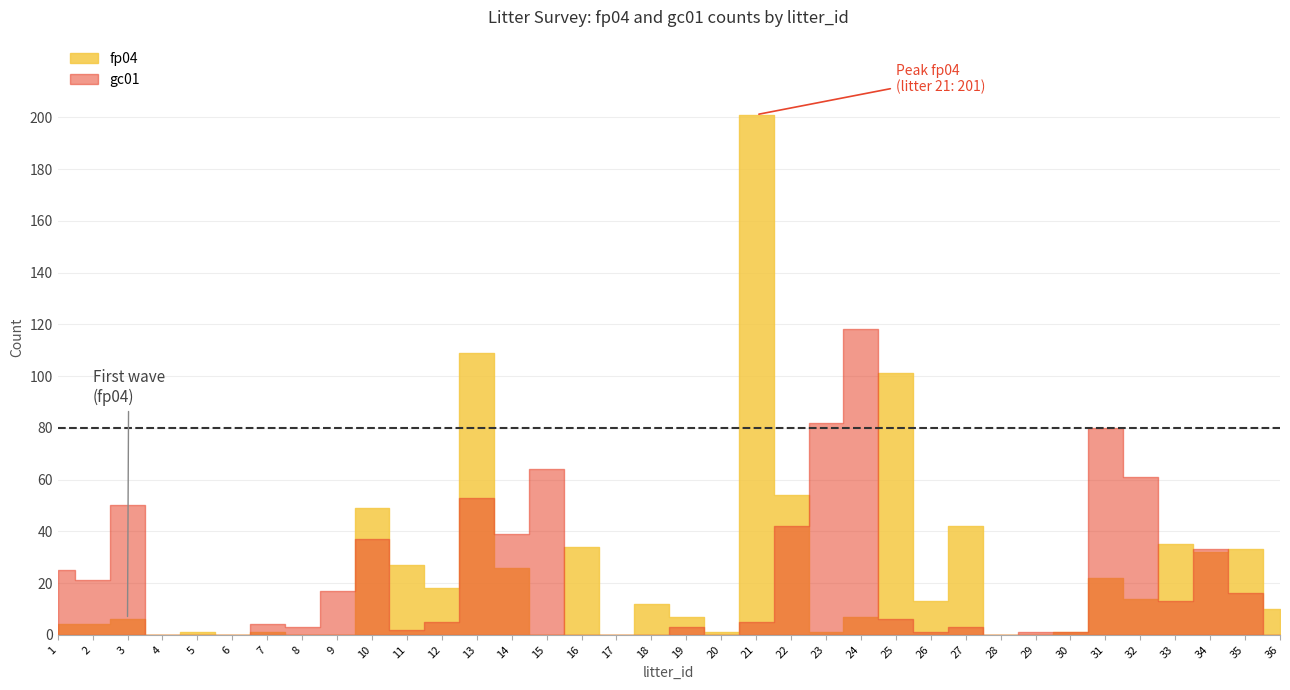

What is the difference between the highest and lowest values at 8?

3